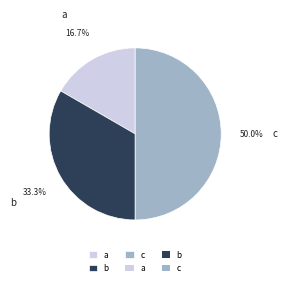

How much of the chart is everything except a?

83.3%